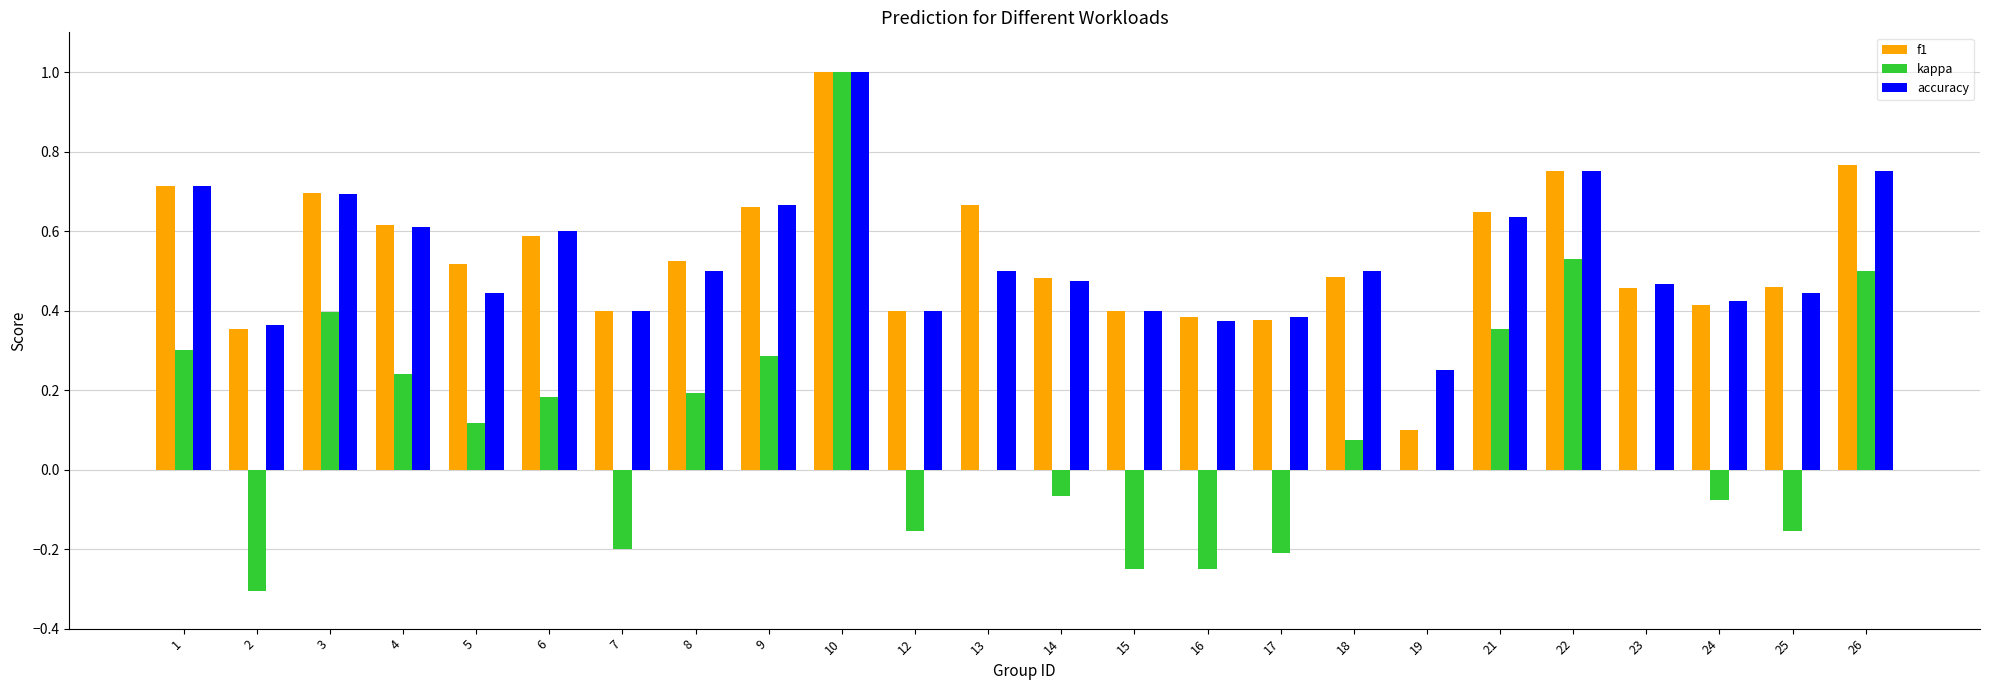

At which category is the sum across all series the highest?

10